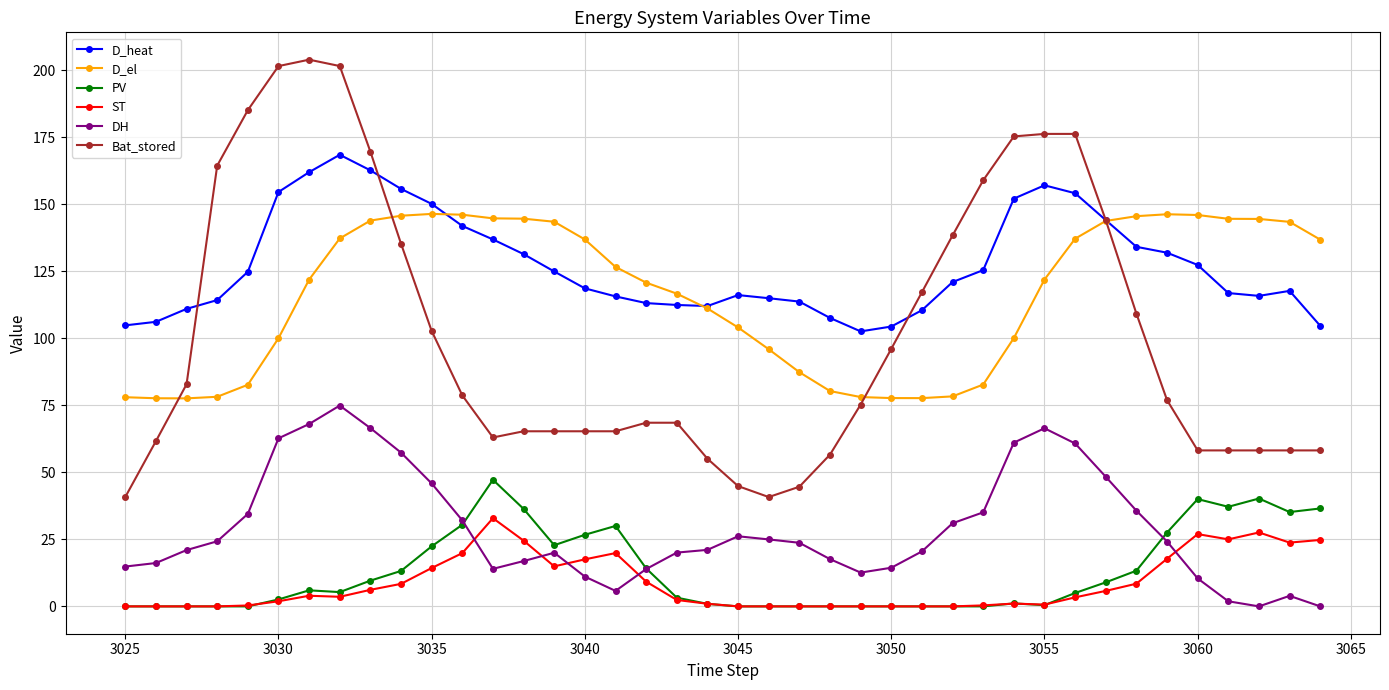

Which series has the widest spread of values?

Bat_stored